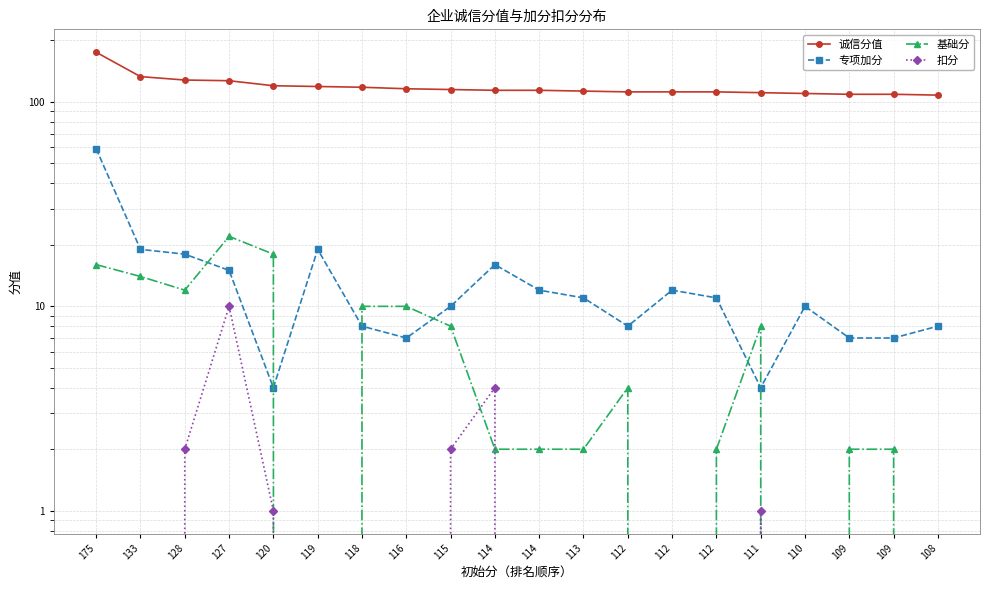

Which series has the largest total across all categories?

诚信分值